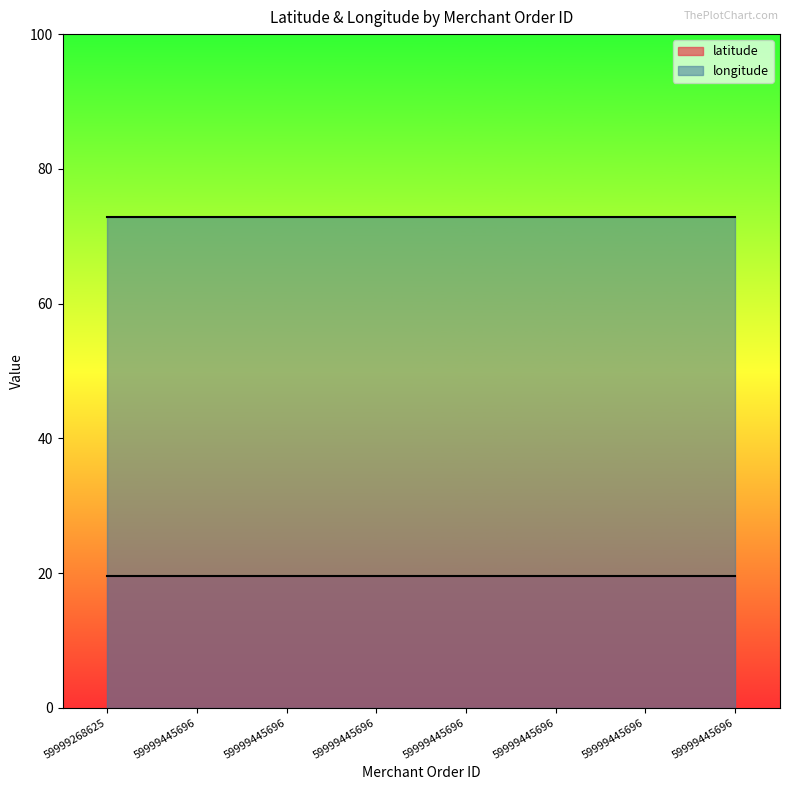

What is the value of the latitude point at the 4th from the left?

19.5